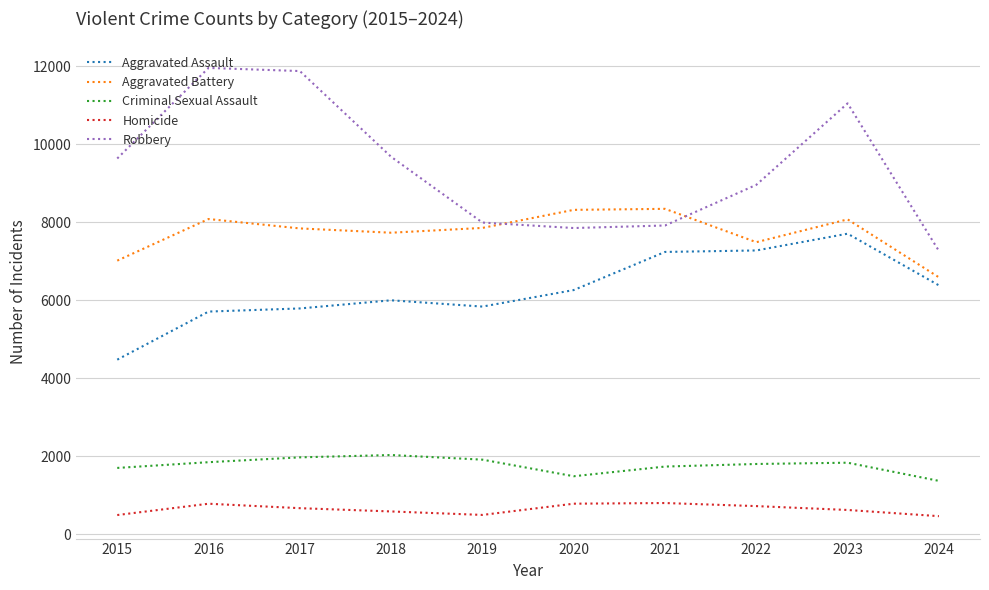

What is the average value of the Robbery series?

9421